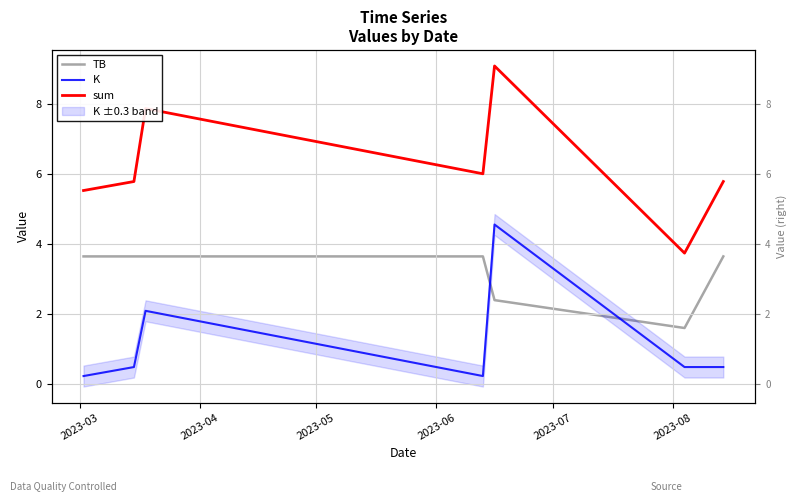

In TB, how many points are lower than both neighbors (excluding endpoints)?

1